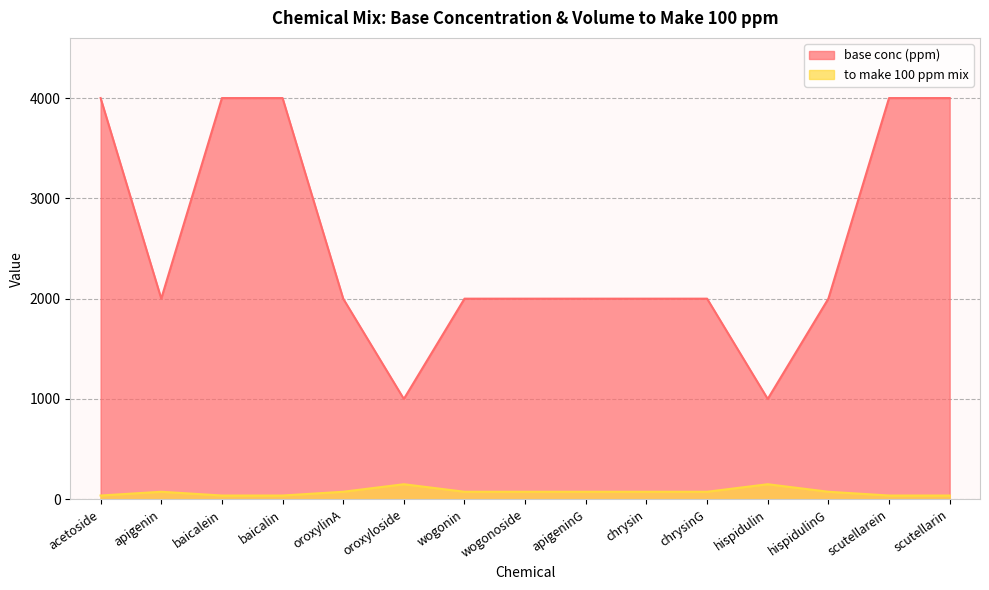

Reading left to right, extract all data points from this chart.

base conc (ppm): acetoside=4000.0	apigenin=2000.0	baicalein=4000.0	baicalin=4000.0	oroxylinA=2000.0	oroxyloside=1000.0	wogonin=2000.0	wogonoside=2000.0	apigeninG=2000.0	chrysin=2000.0	chrysinG=2000.0	hispidulin=1000.0	hispidulinG=2000.0	scutellarein=4000.0	scutellarin=4000.0
to make 100 ppm mix: acetoside=37.5	apigenin=75.0	baicalein=37.5	baicalin=37.5	oroxylinA=75.0	oroxyloside=150.0	wogonin=75.0	wogonoside=75.0	apigeninG=75.0	chrysin=75.0	chrysinG=75.0	hispidulin=150.0	hispidulinG=75.0	scutellarein=37.5	scutellarin=37.5